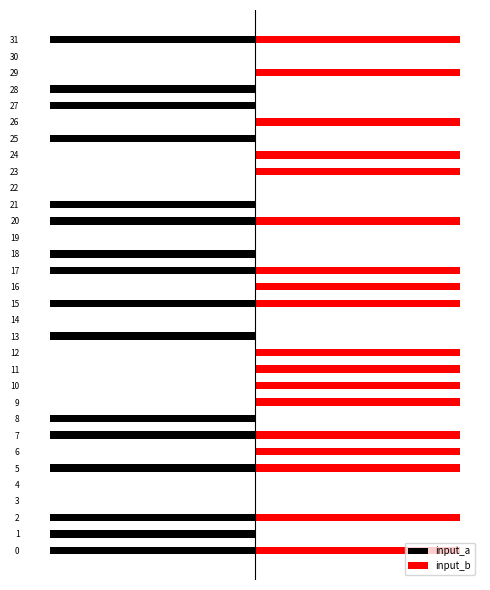

What is the spread (max minus min) of values at 23?

1